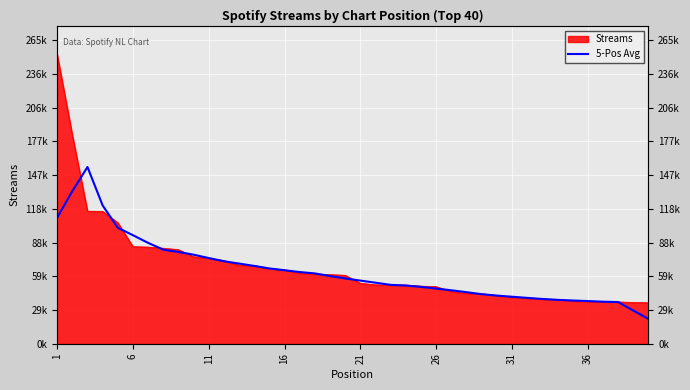

The chart shows a value of 95141.7 at 11. True or false?

False